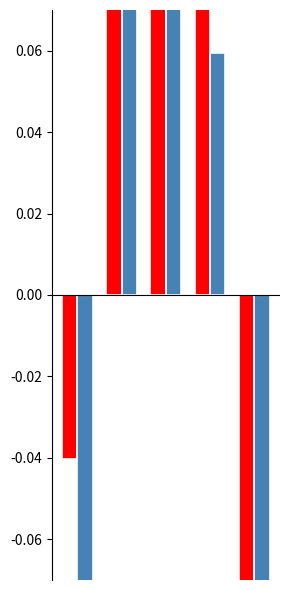

How many bars are there in each group?

2